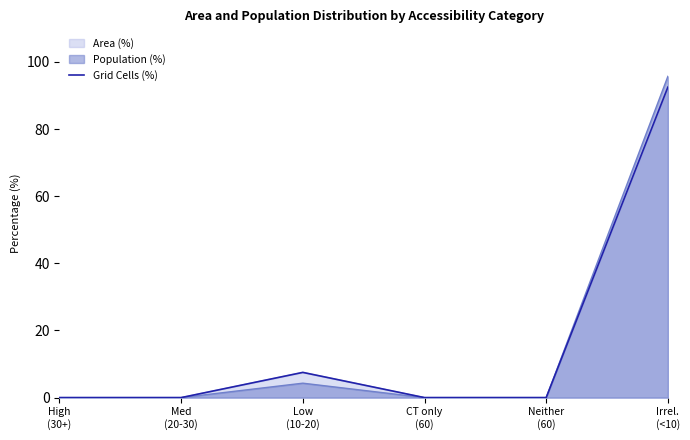

What is the difference between the second highest and minimum values?

7.5